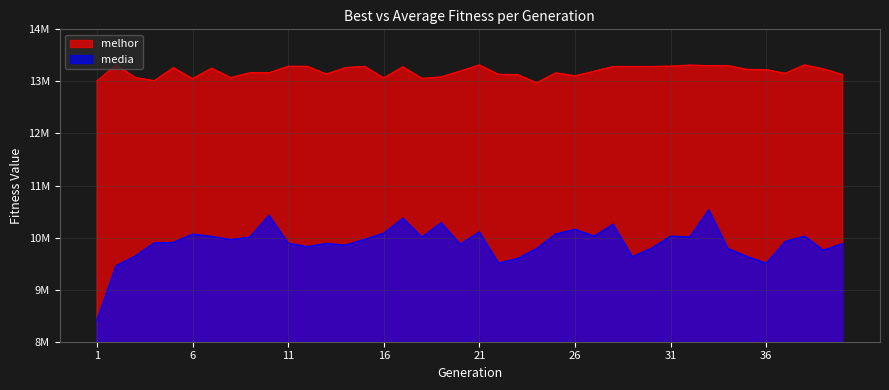

Between 1 and 13, which is larger?

13